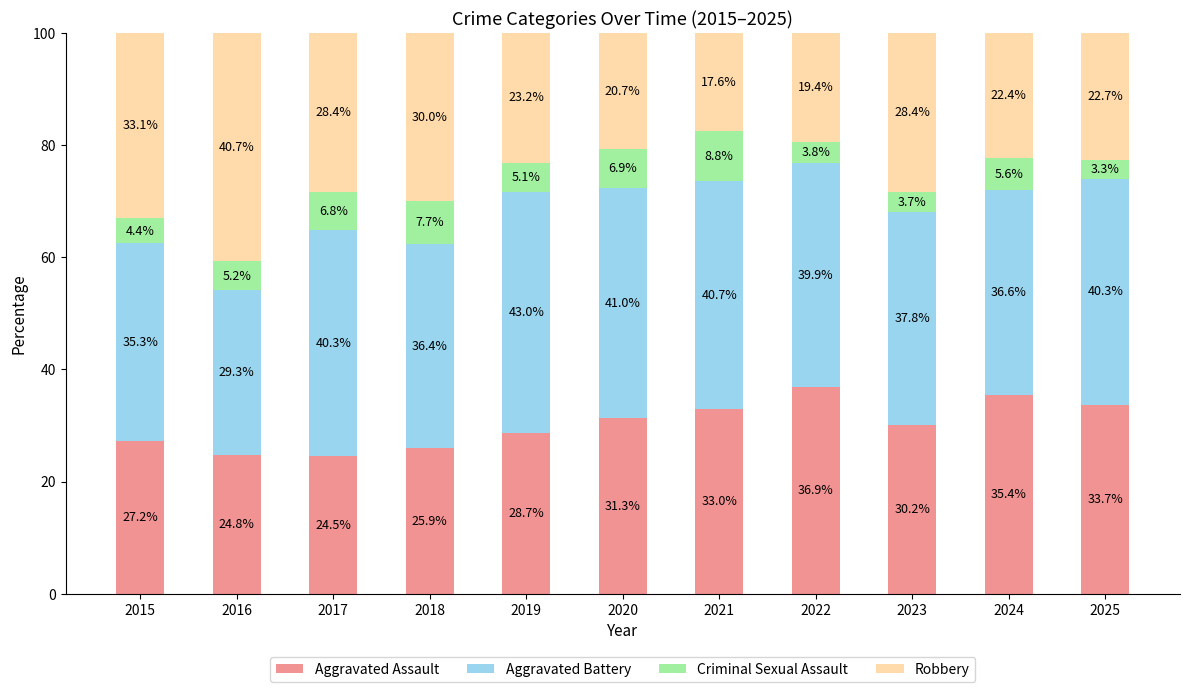

What is the value of the Criminal Sexual Assault bar at the 9th from the left?

3.7